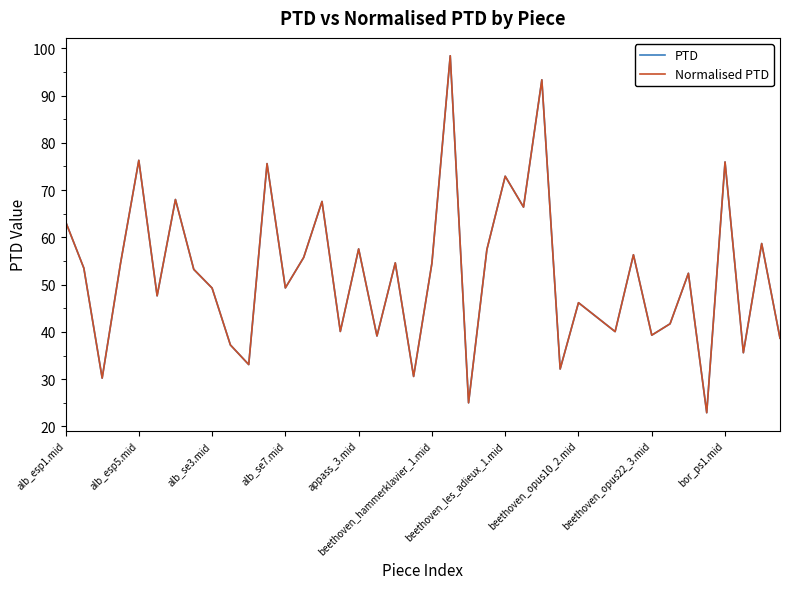

Does the chart have visible grid lines?

No